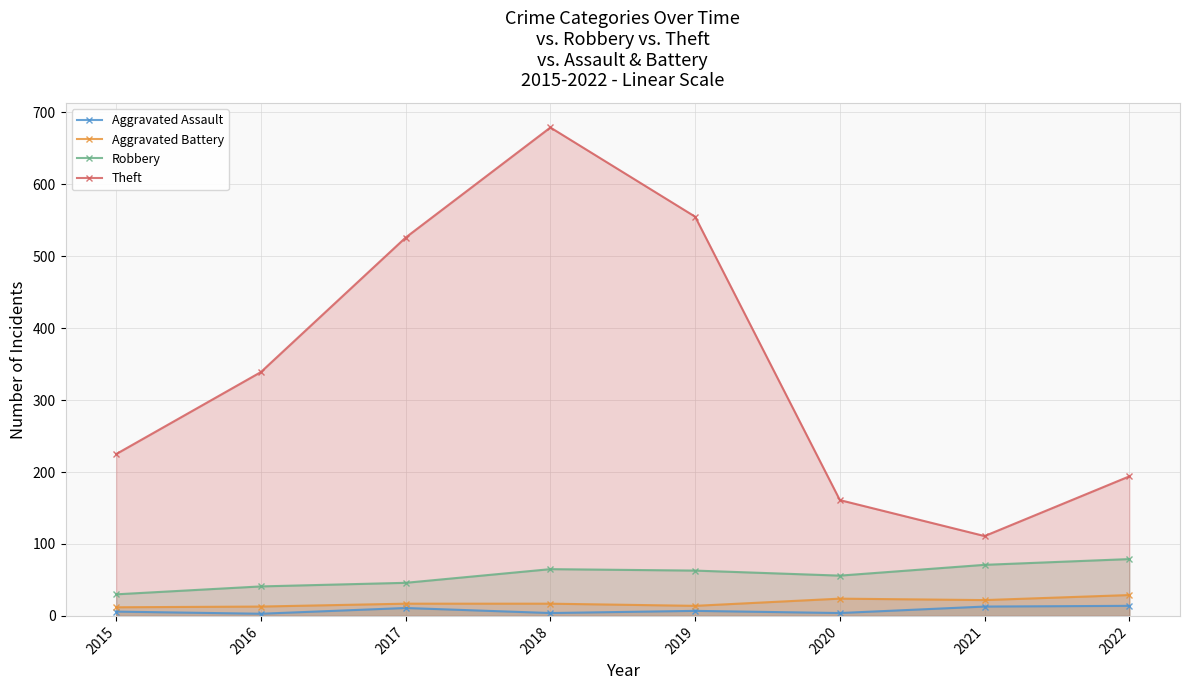

How many distinct data groups are displayed?

4